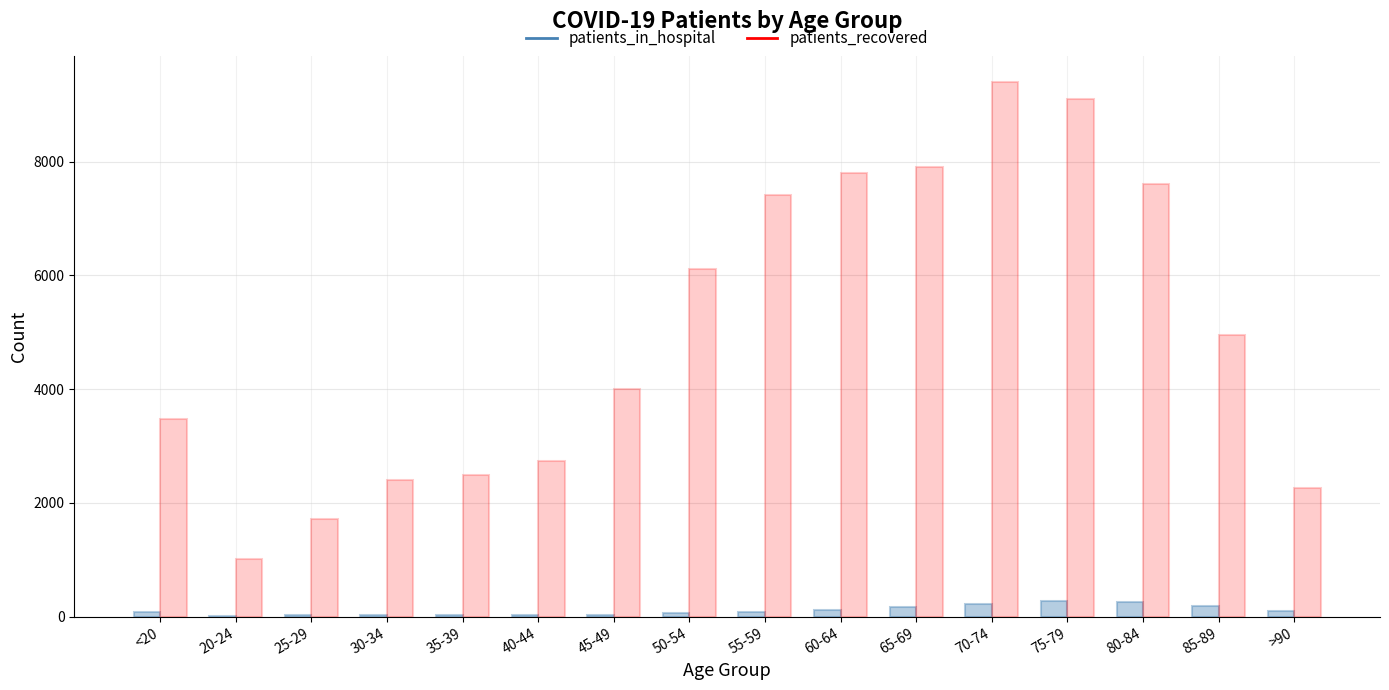

Between 40-44 and 65-69, which series saw the biggest shift?

patients_recovered